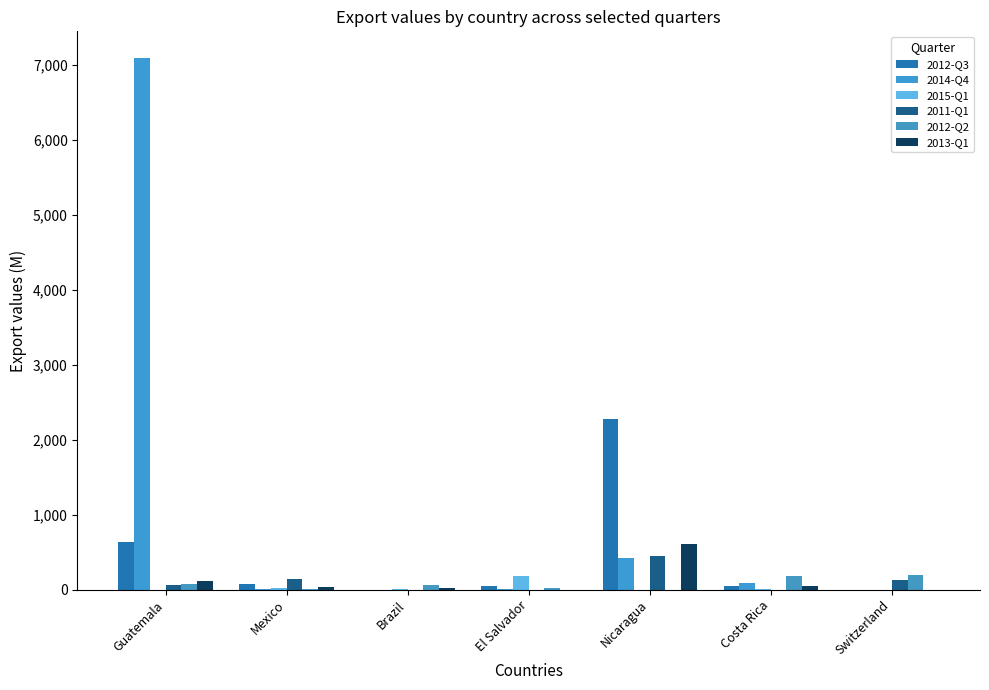

Which series has the widest spread of values?

2014-Q4